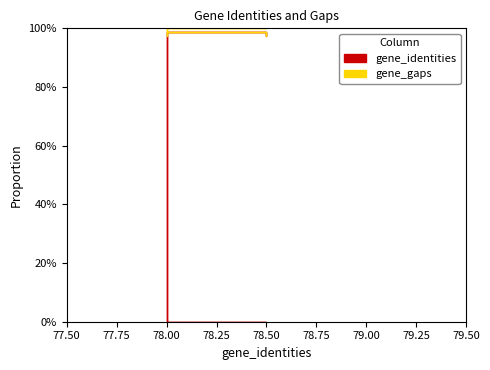

In gene_identities, how many points are higher than both neighbors (excluding endpoints)?

1